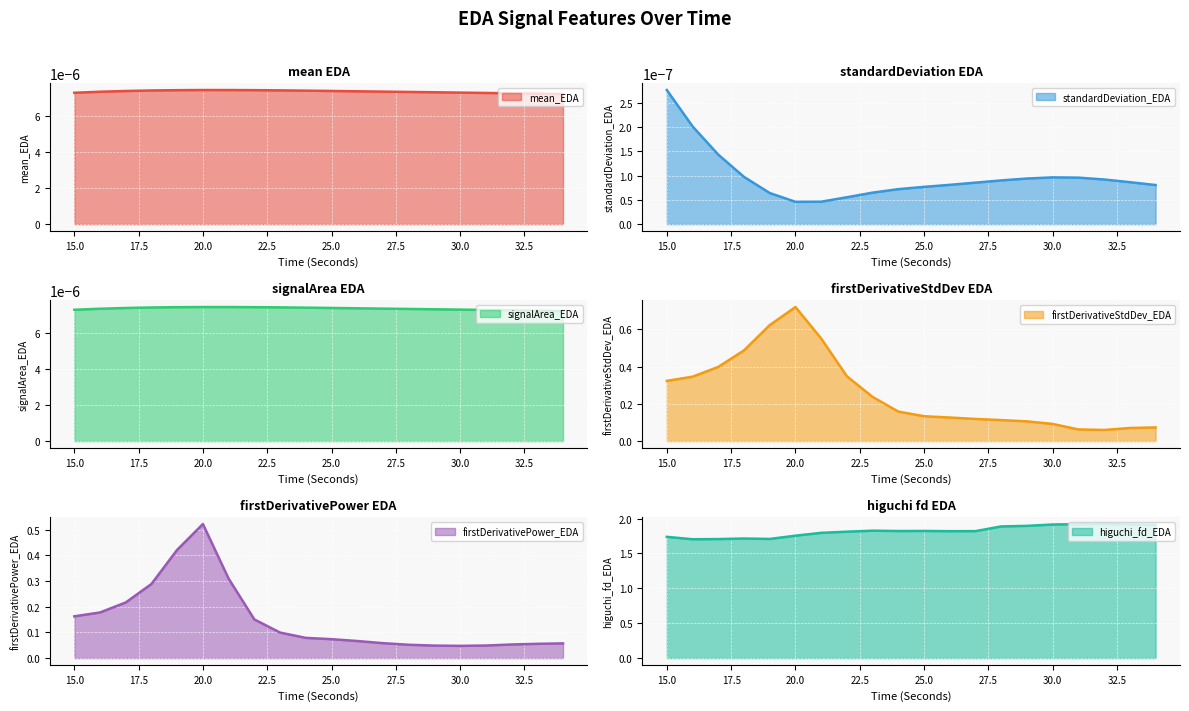

Which series has the widest spread of values?

firstDerivativeStdDev_EDA